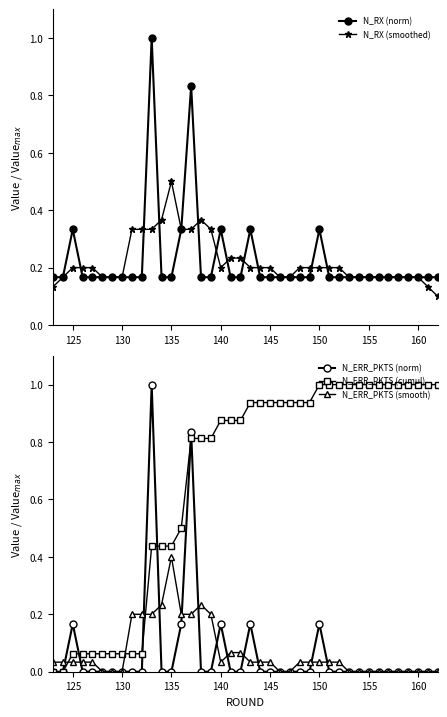

At which category does N_RX (norm) reach its first local peak?

125